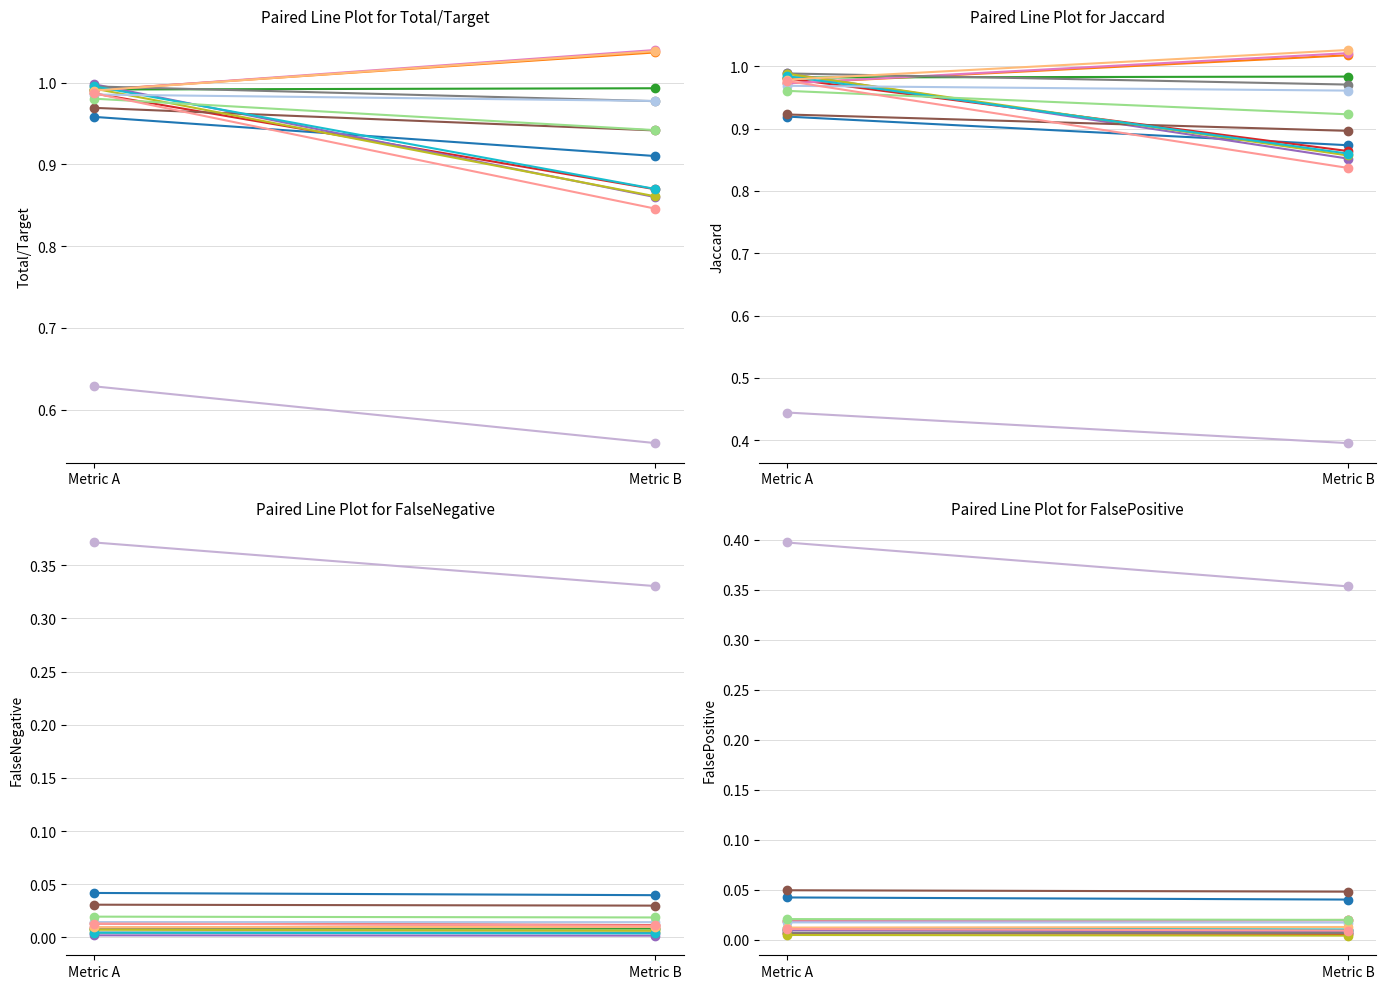

Rank the categories by value from lowest to highest.

Metric B, Metric A